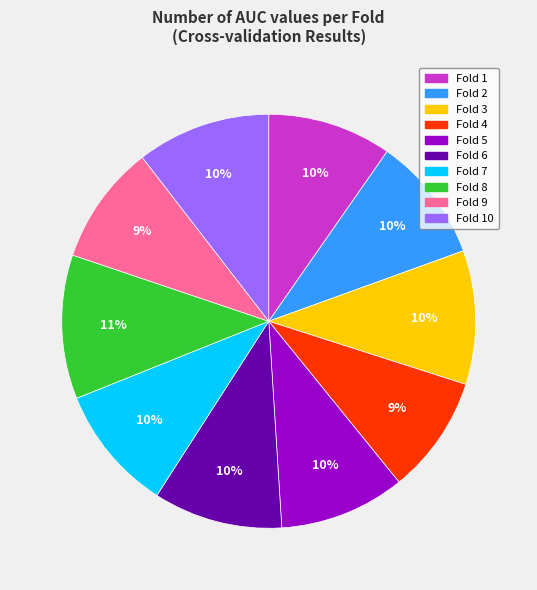

Which slice is the largest?

Fold 8